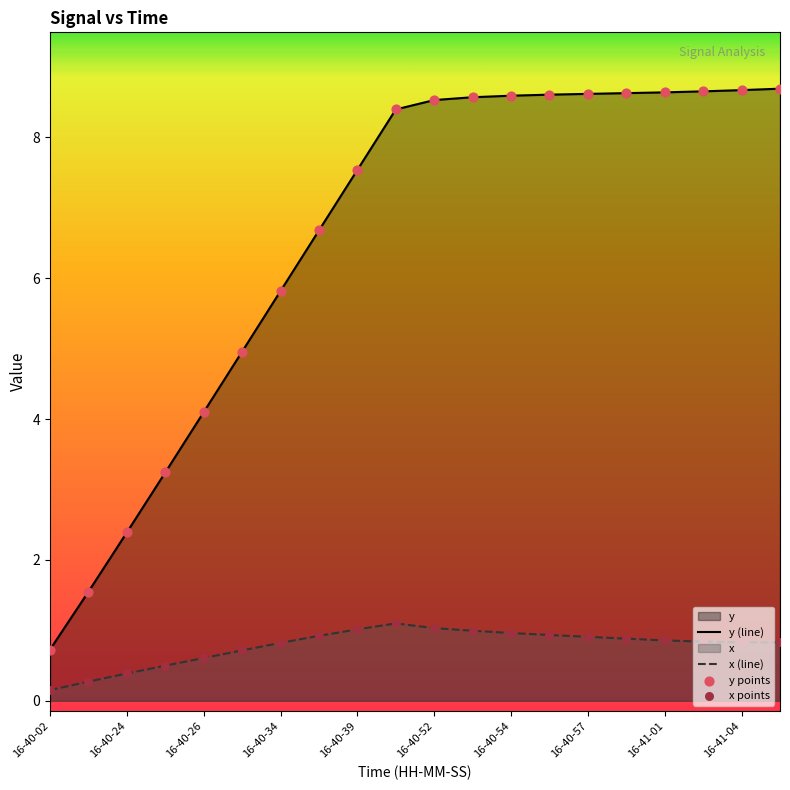

Which series has the widest spread of Y values?

y